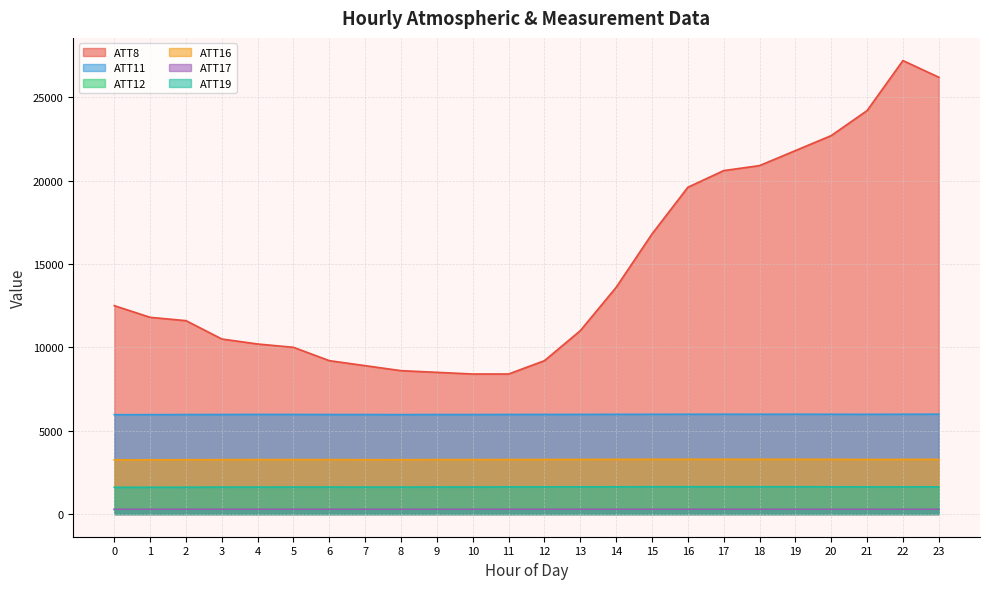

How many interior local valleys does the ATT17 series have?

6